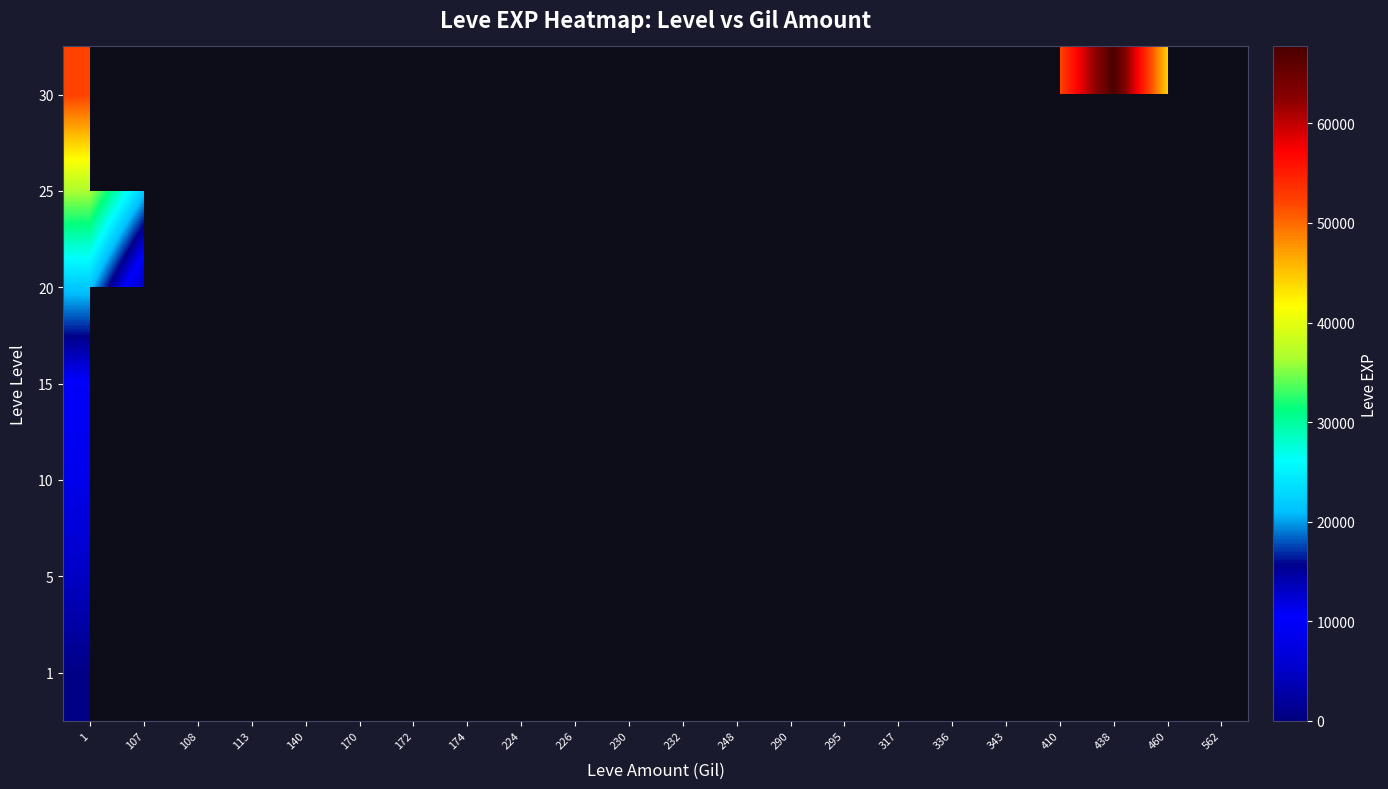

Which has a higher value, 108 or 343?

343